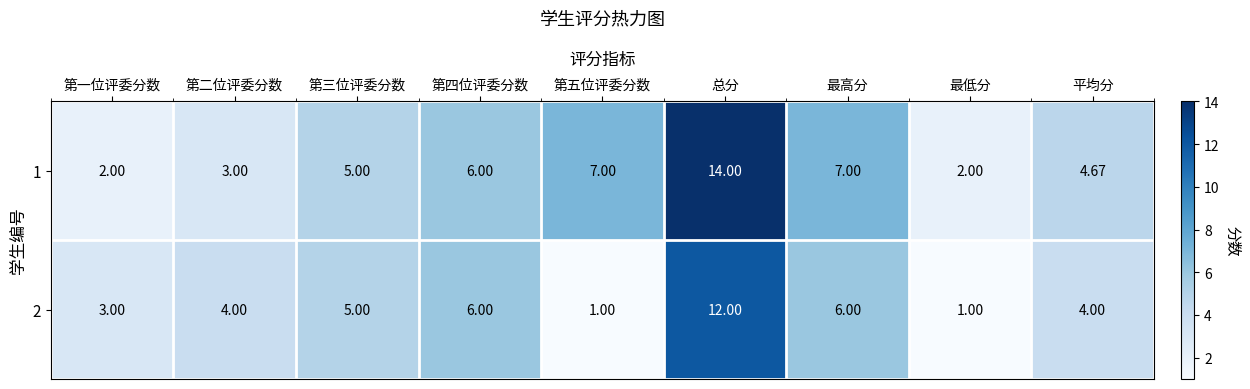

What is the total value across all series at 第一位评委分数?

5.0